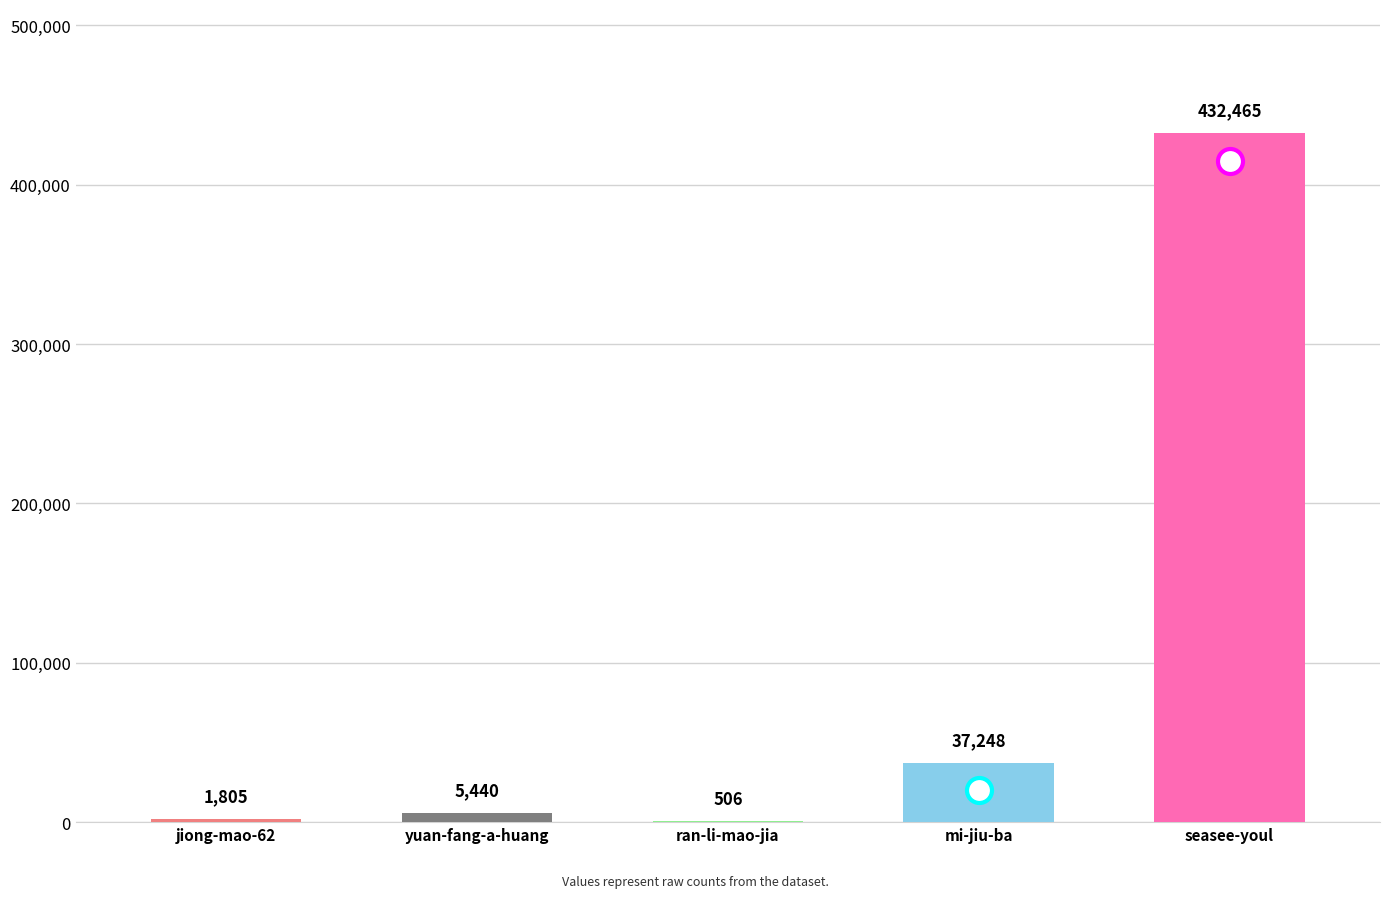

The value at yuan-fang-a-huang is 5440. True or false?

True